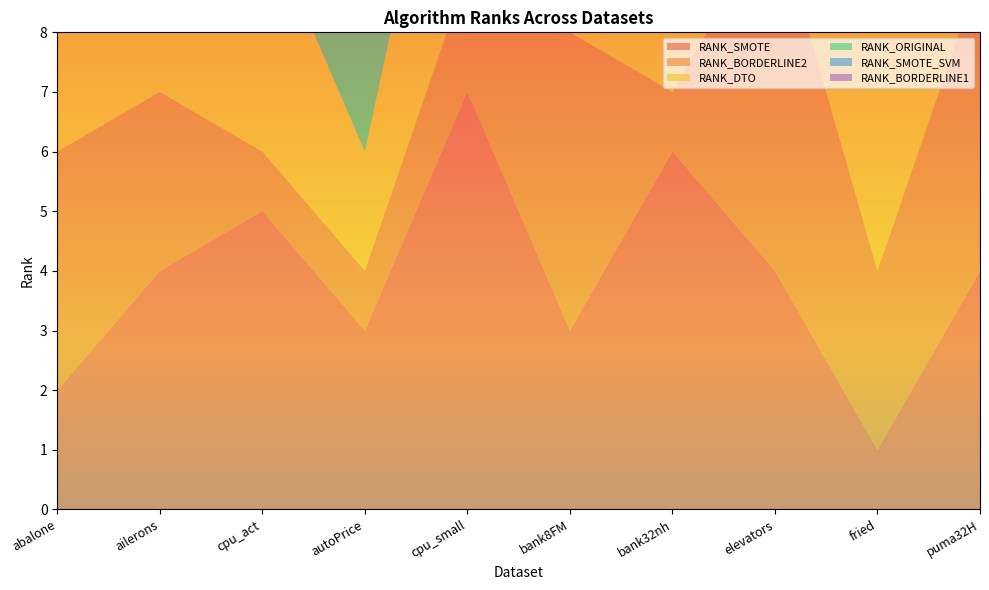

Reading right to left, what are all the values shown in this chart?

RANK_SMOTE: puma32H=4	fried=1	elevators=4	bank32nh=6	bank8FM=3	cpu_small=7	autoPrice=3	cpu_act=5	ailerons=4	abalone=2
RANK_BORDERLINE2: puma32H=5	fried=3	elevators=6	bank32nh=1	bank8FM=5	cpu_small=2	autoPrice=1	cpu_act=1	ailerons=3	abalone=4
RANK_DTO: puma32H=3	fried=5	elevators=2	bank32nh=5	bank8FM=1	cpu_small=5	autoPrice=2	cpu_act=4	ailerons=2	abalone=6
RANK_ORIGINAL: puma32H=1	fried=4	elevators=1	bank32nh=2	bank8FM=2	cpu_small=1	autoPrice=5	cpu_act=2	ailerons=1	abalone=5
RANK_SMOTE_SVM: puma32H=6	fried=6	elevators=7	bank32nh=3	bank8FM=6	cpu_small=6	autoPrice=7	cpu_act=6	ailerons=7	abalone=1
RANK_BORDERLINE1: puma32H=2	fried=2	elevators=5	bank32nh=4	bank8FM=4	cpu_small=3	autoPrice=4	cpu_act=3	ailerons=5	abalone=3